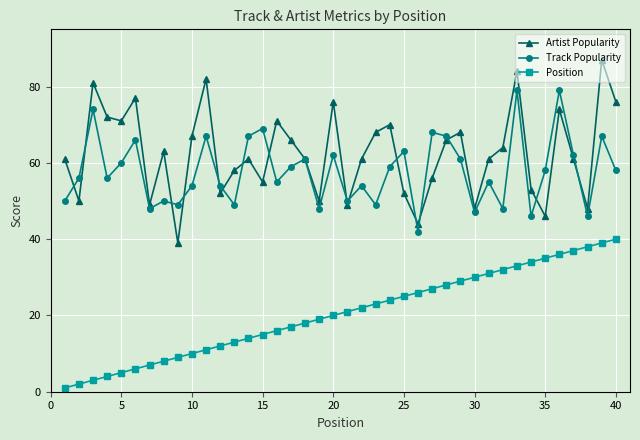

Does the chart have visible grid lines?

Yes